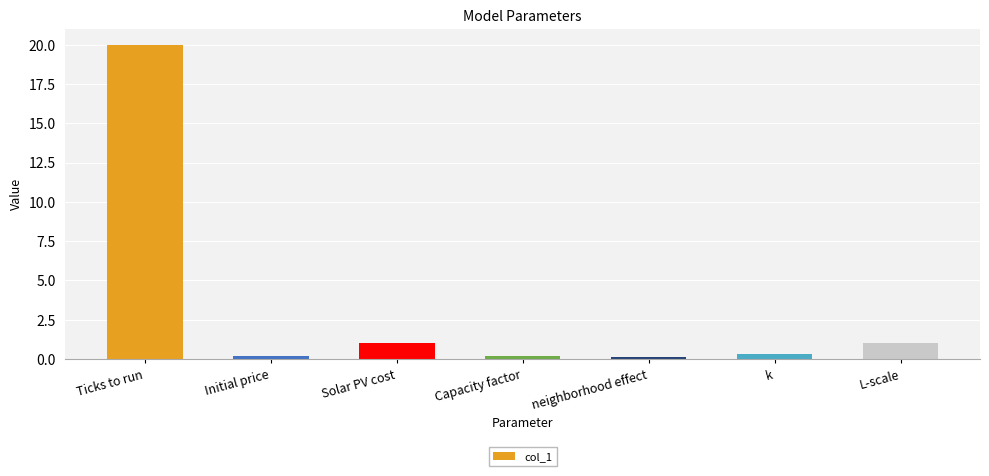

What is the maximum value shown in the chart?

20.0